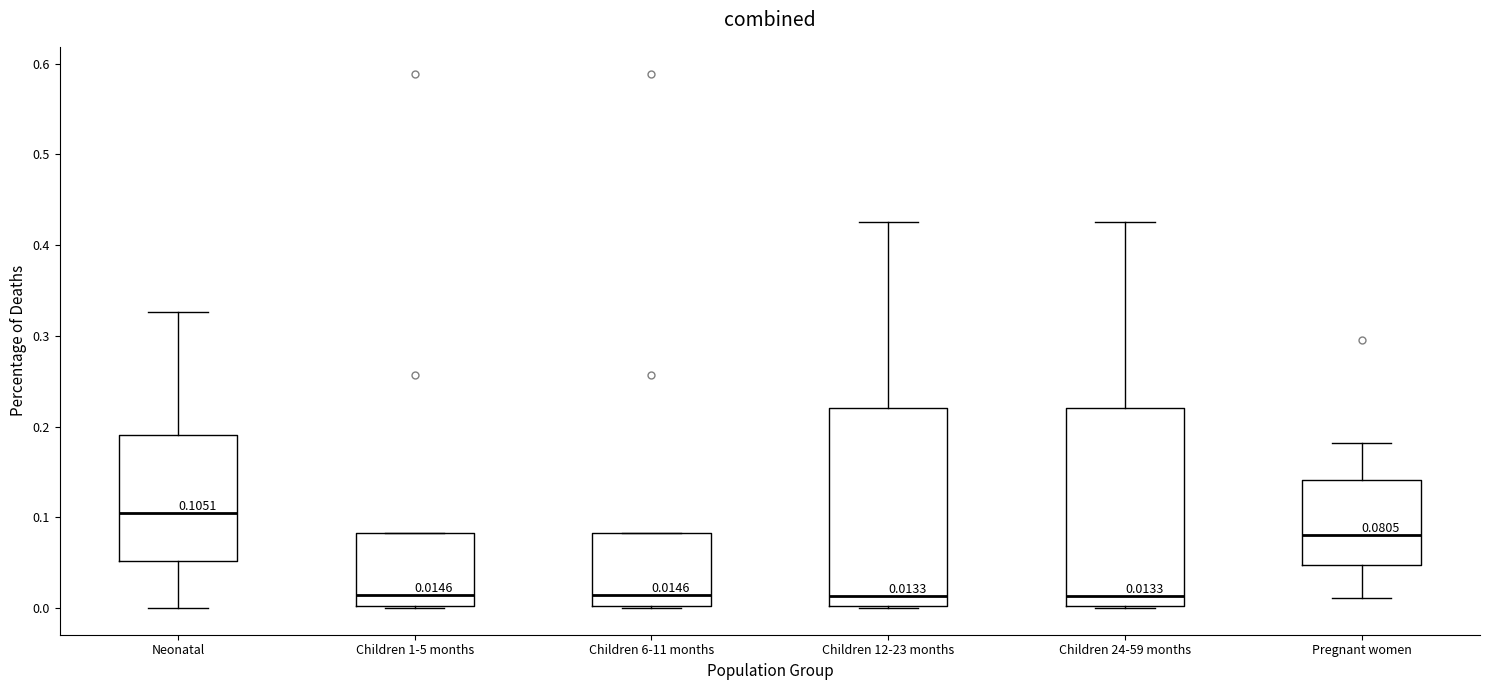

Which box has the highest median line?

Neonatal